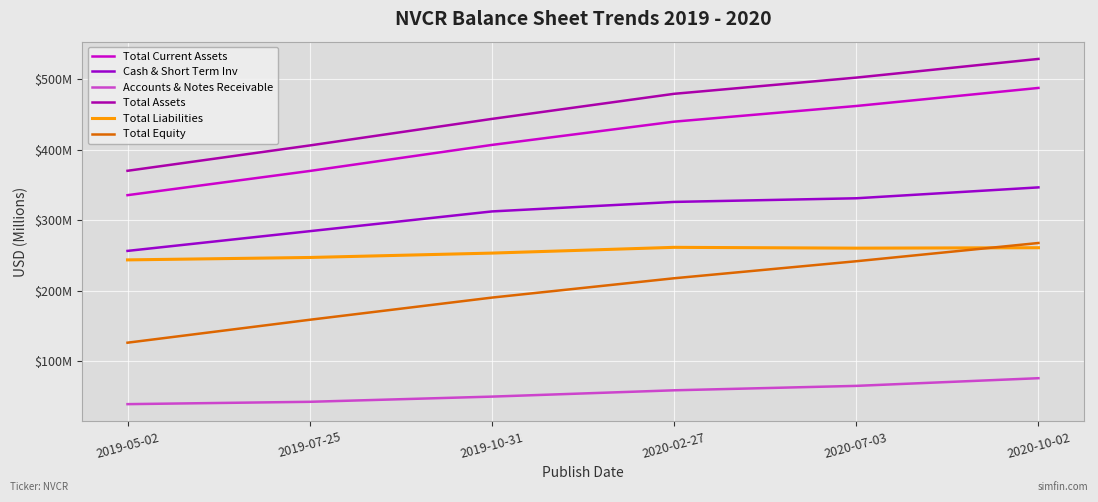

What are all the series names shown in the legend?

Total Current Assets, Cash & Short Term Inv, Accounts & Notes Receivable, Total Assets, Total Liabilities, Total Equity